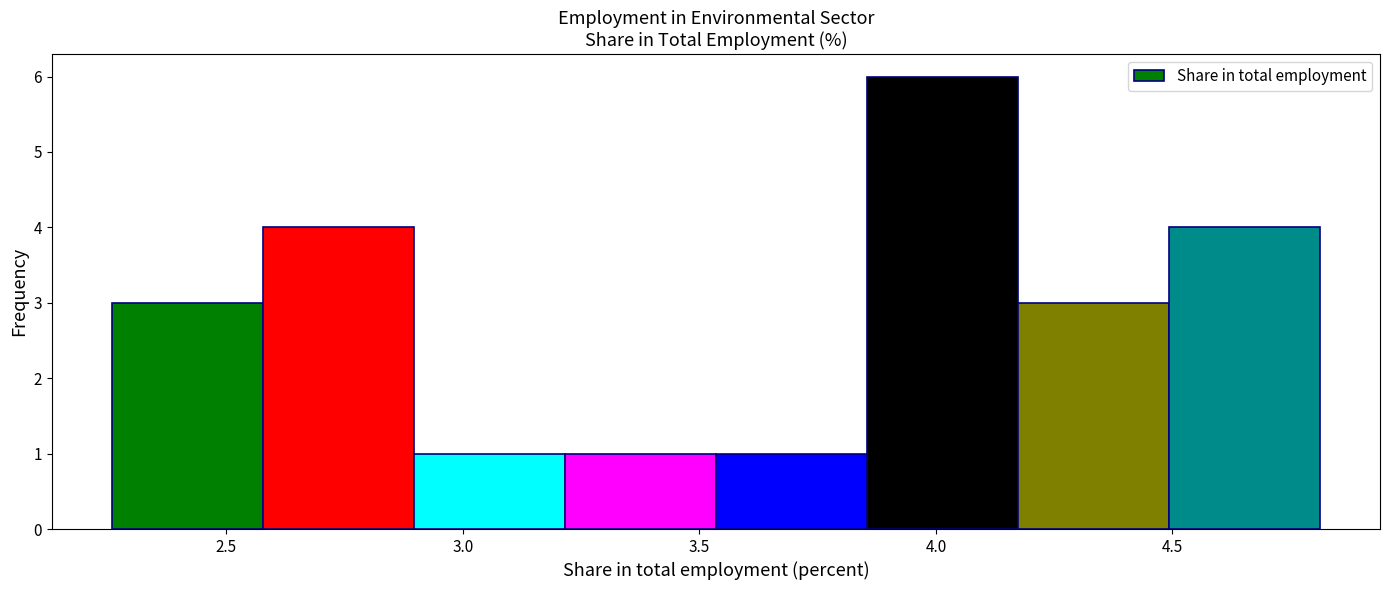

Reading left to right, list every bar in this chart as the range it spans on the x-axis followed by its height. Neither the bar edges nor the heights are printed on the chart, so give them approximately, as read against the axes.

2.25 to 2.60: 3
2.60 to 2.90: 4
2.90 to 3.20: 1
3.20 to 3.55: 1
3.55 to 3.85: 1
3.85 to 4.15: 6
4.15 to 4.50: 3
4.50 to 4.80: 4